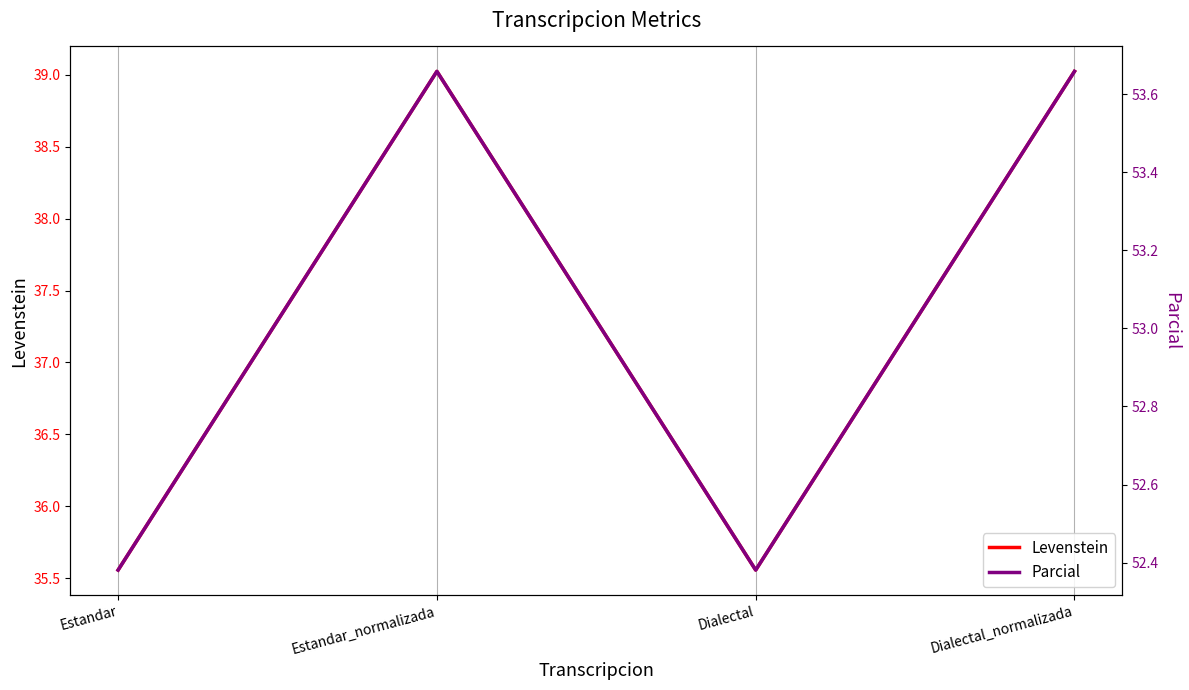

Which series has the widest spread of values?

Levenstein